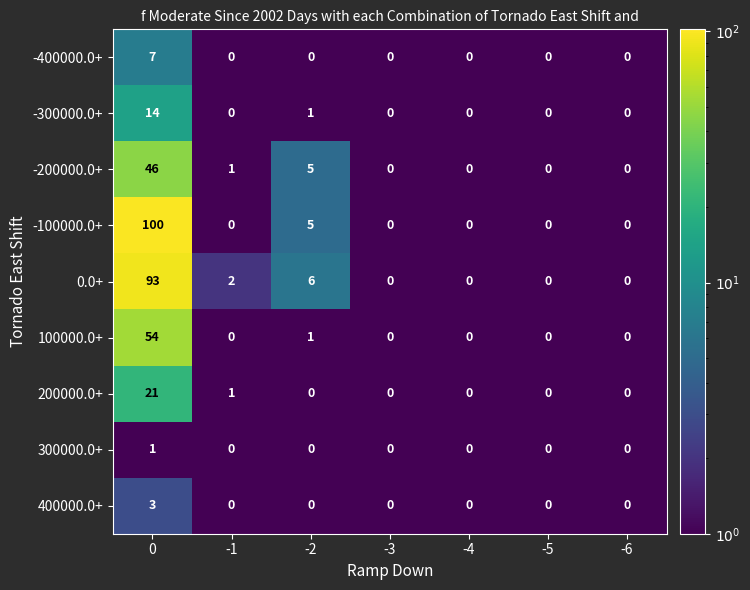

Which series has the largest total across all categories?

-100000.0+